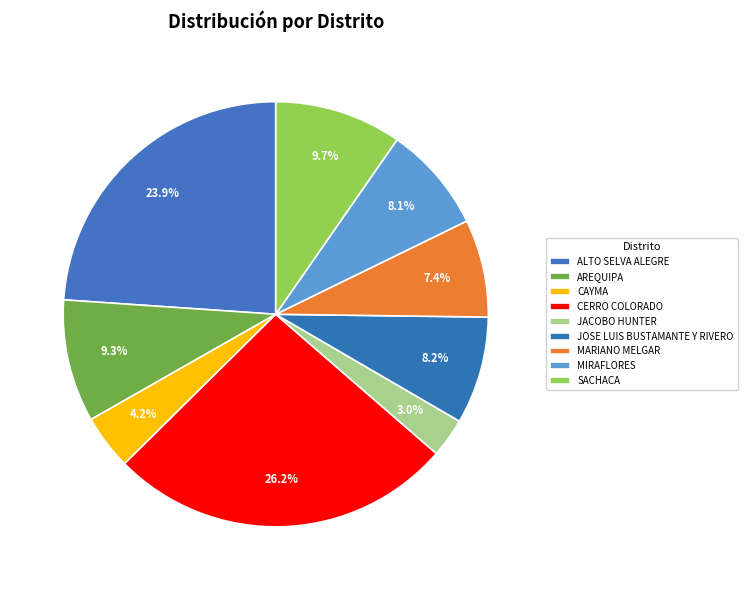

What percentage do CAYMA and JACOBO HUNTER together represent?

7.1%